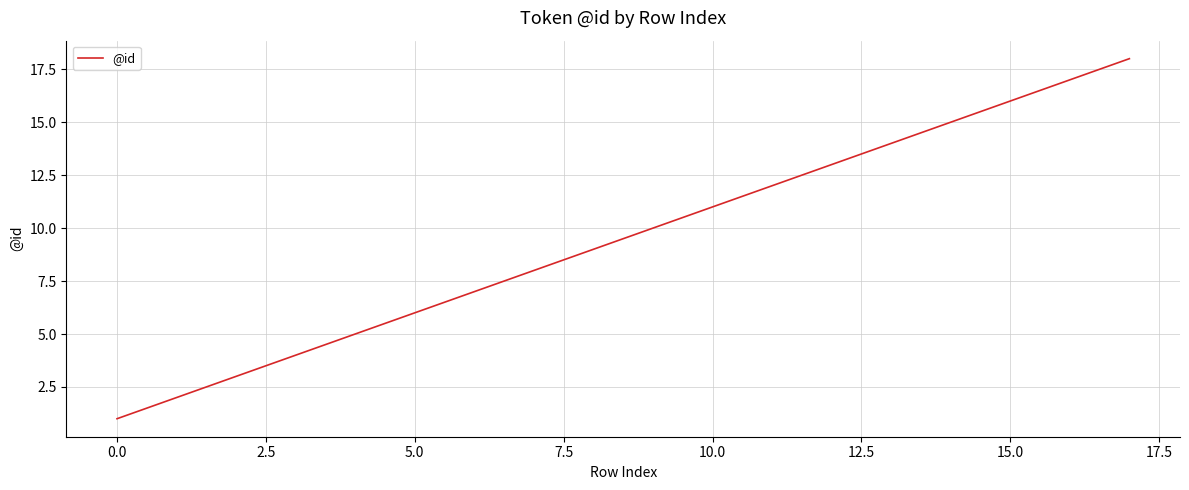

What is the greatest value displayed?

18